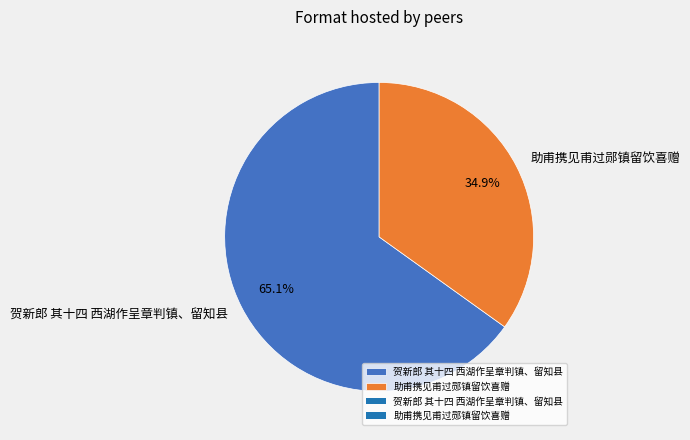

Combined, what portion of the pie is 助甫携见甫过郧镇留饮喜赠 and 贺新郎 其十四 西湖作呈章判镇、留知县?

100.0%